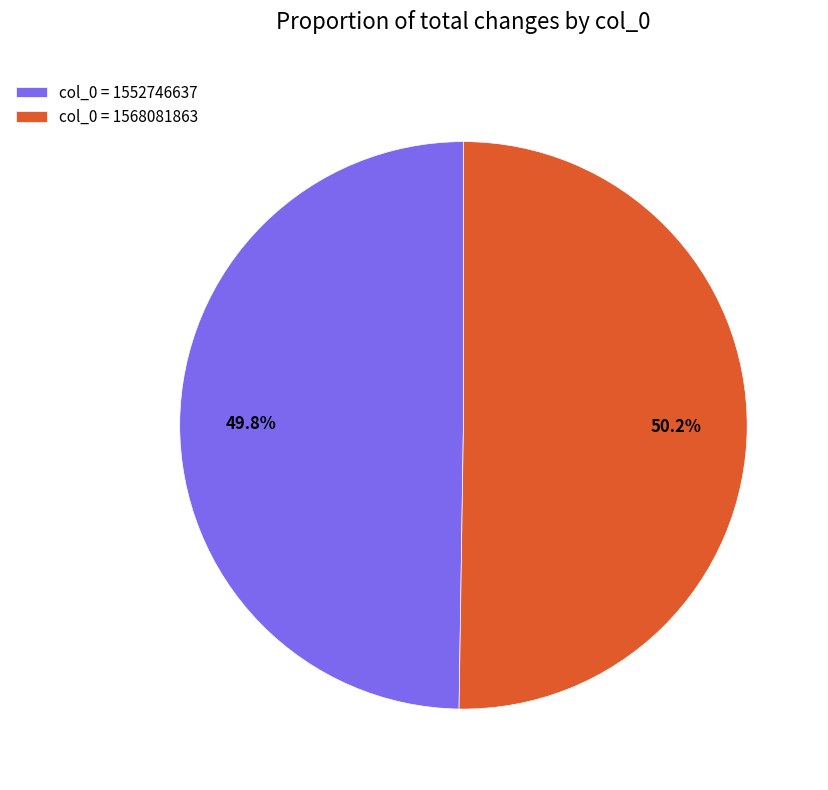

Does any single category account for the majority?

Yes